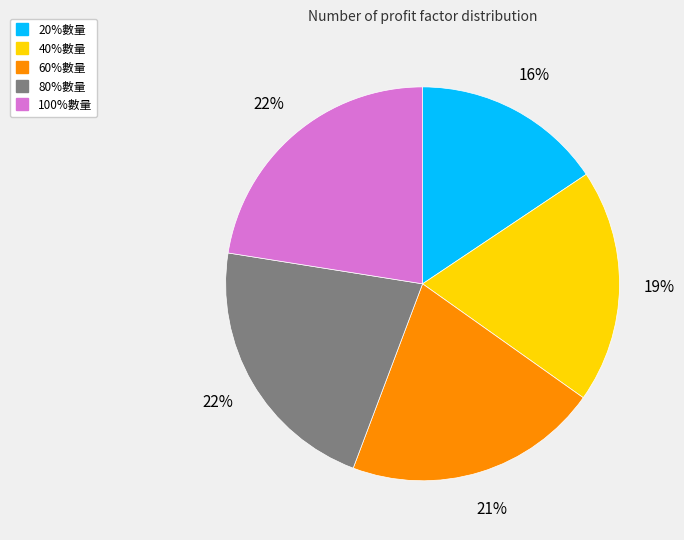

To the nearest percent, what is the combined percentage of 40%數量 and 20%數量?

35%